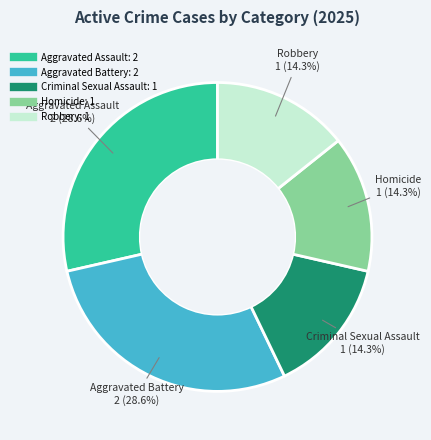

How many segments does this pie chart have?

5